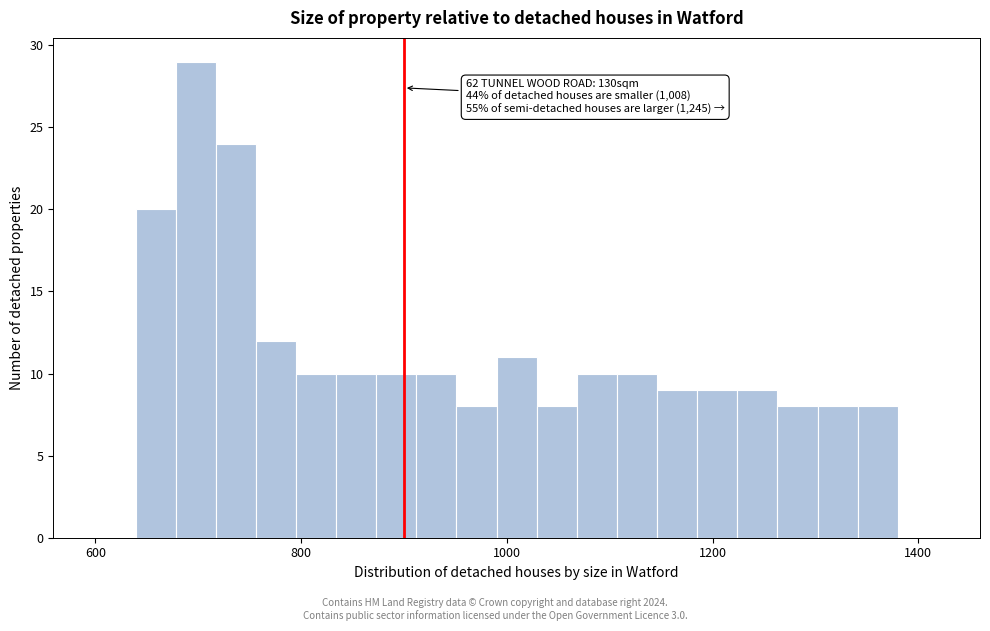

Around what value on the x-axis is the tallest bar? Give the approximate position of its centre, as read against the axis.

700